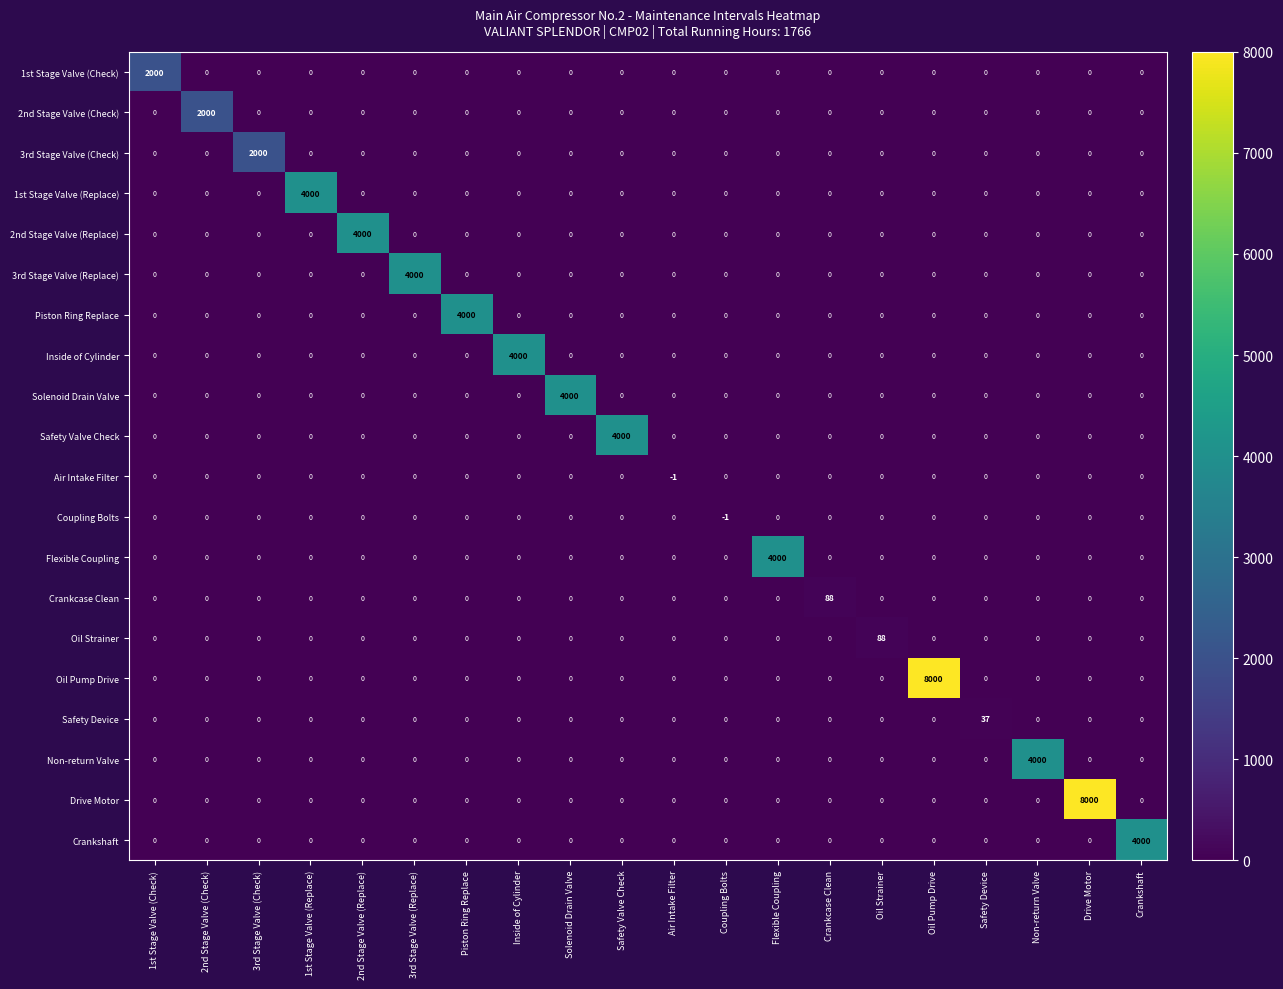

Between Coupling Bolts and Crankcase Clean, which series saw the biggest shift?

Crankcase Clean